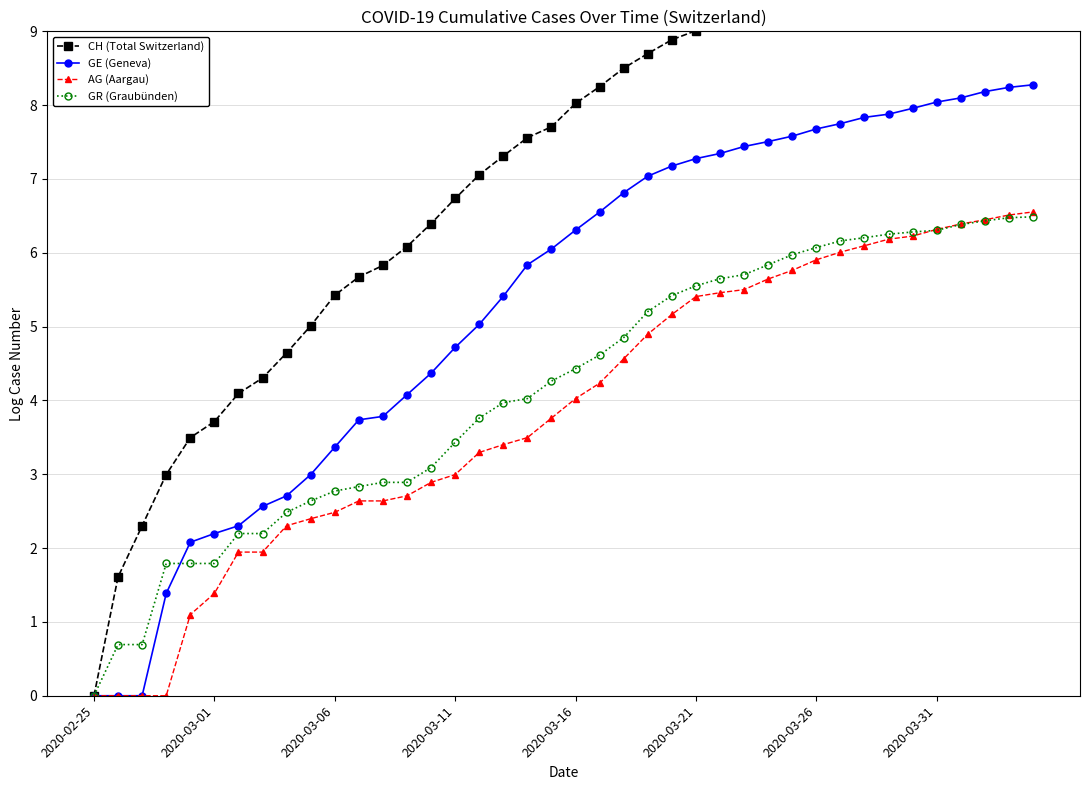

Is it true that CH (Total Switzerland) equals 6.9 at 8?

False